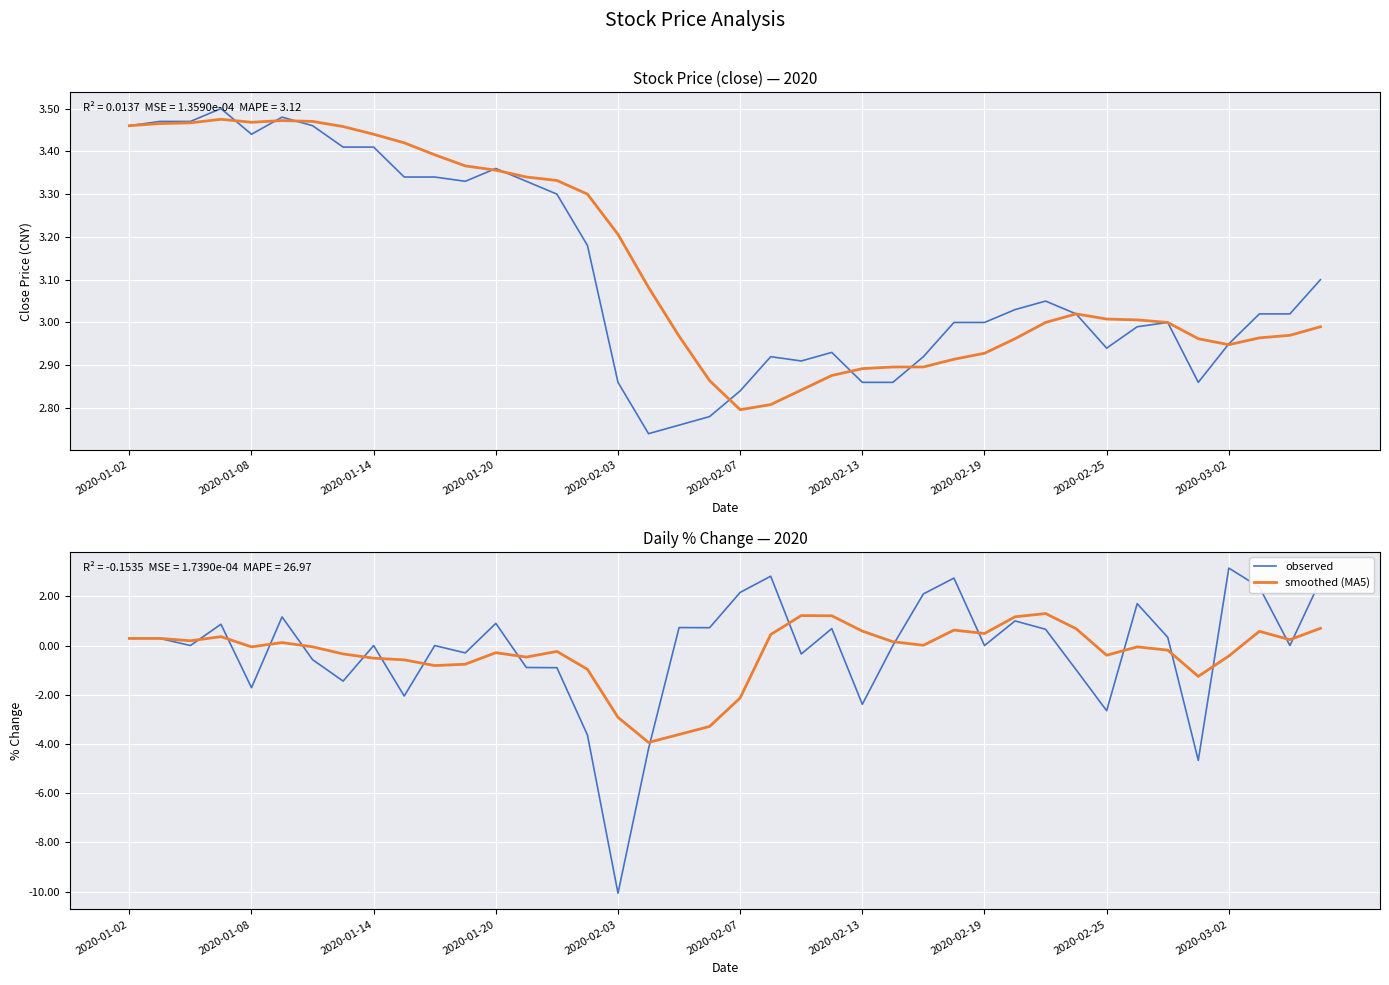

How many series are shown in this chart?

2